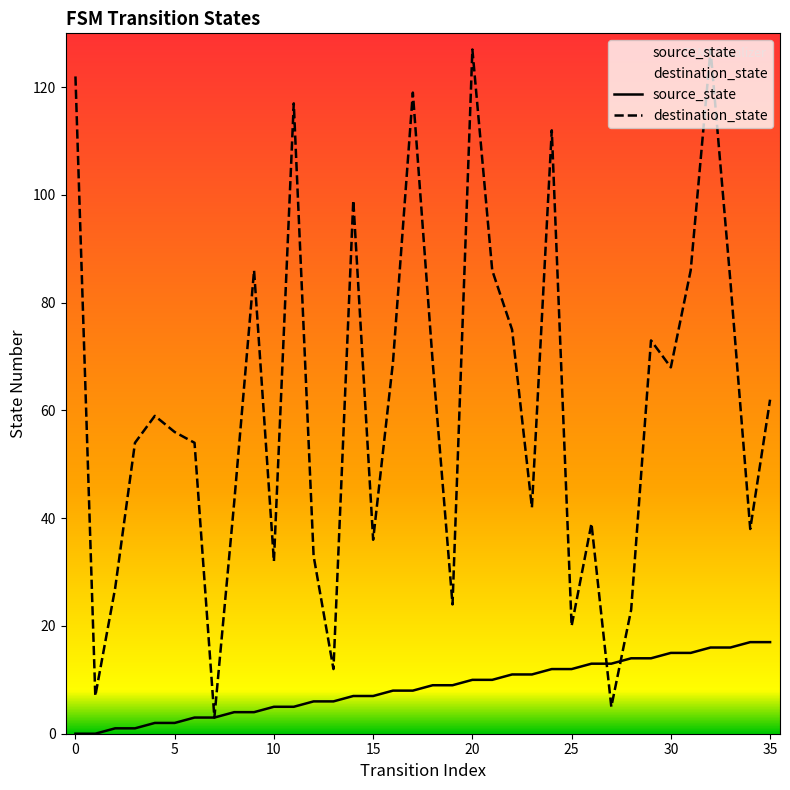

What is the minimum value for destination_state?

3